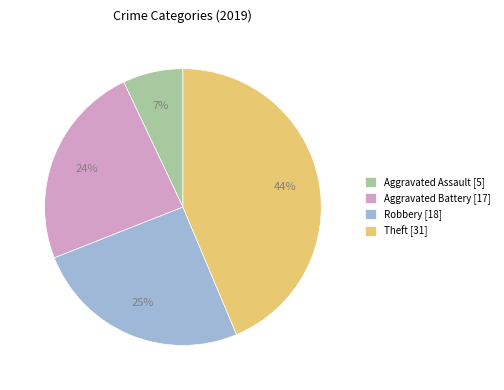

To the nearest percent, what is the difference between the Aggravated Battery and Theft slice percentages?

20%